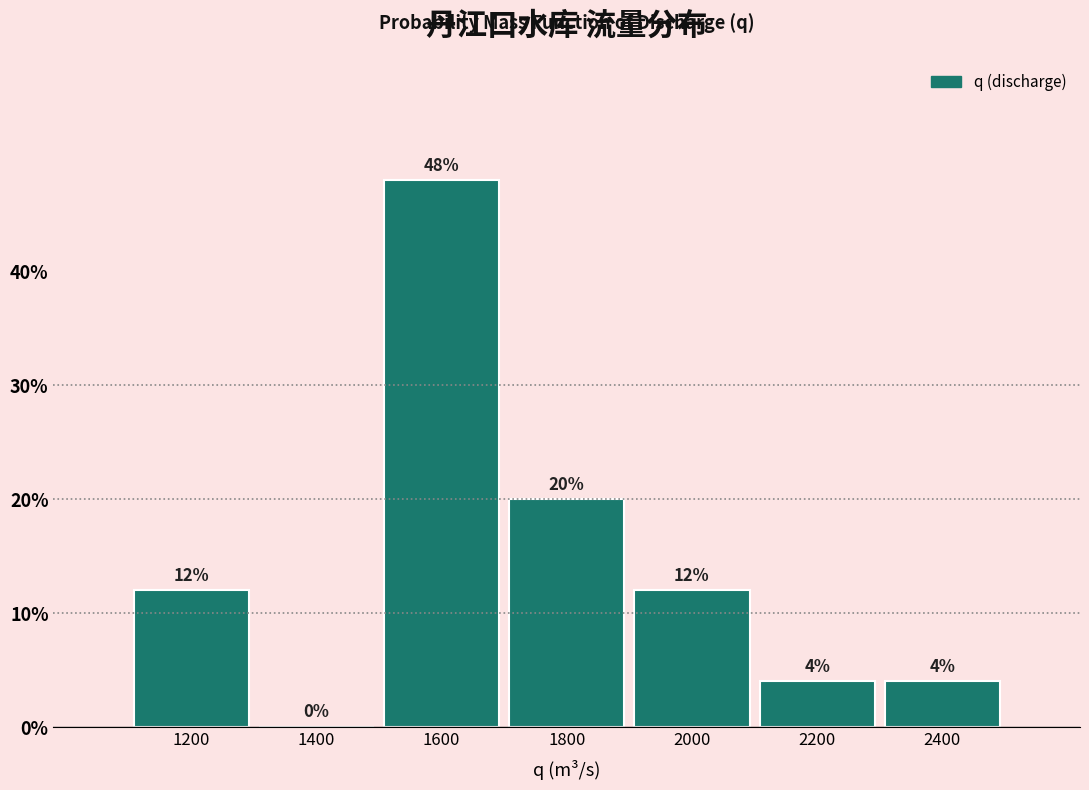

Reading left to right, list every bar in this chart as the range it spans on the x-axis followed by its height.

1100 to 1300: 12
1300 to 1500: 0
1500 to 1700: 48
1700 to 1900: 20
1900 to 2100: 12
2100 to 2300: 4
2300 to 2500: 4